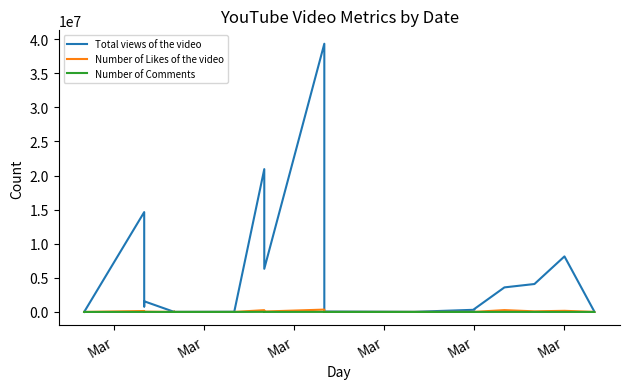

What is the label of the 15th point from the left?

Mar